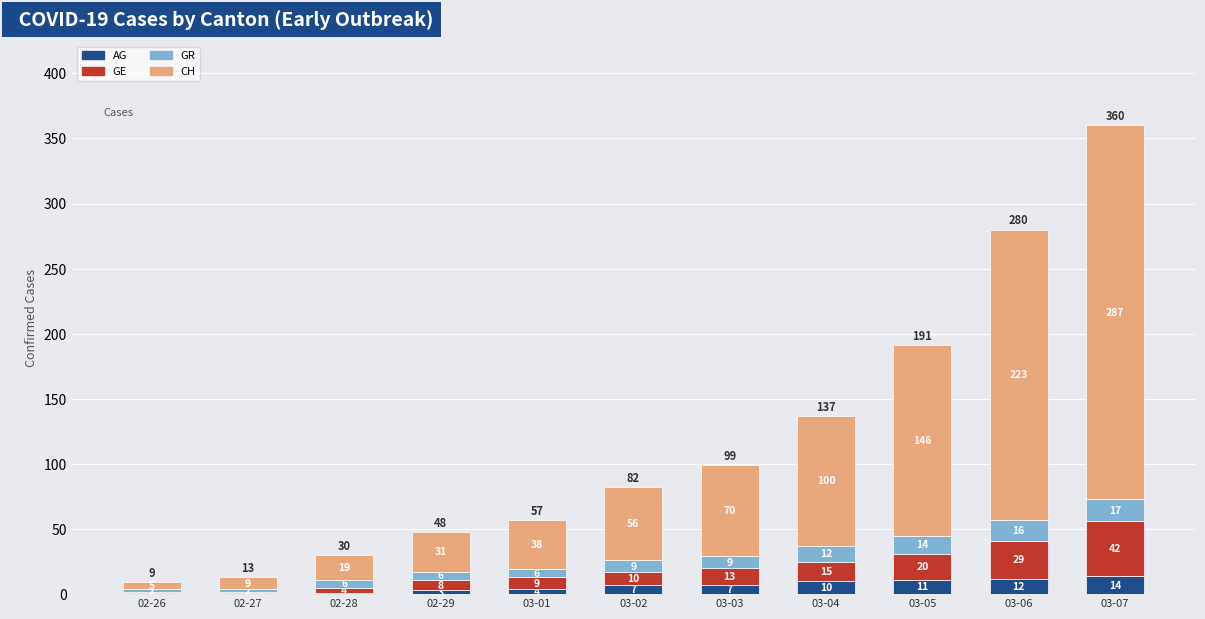

What is the sum of all AG values?

71